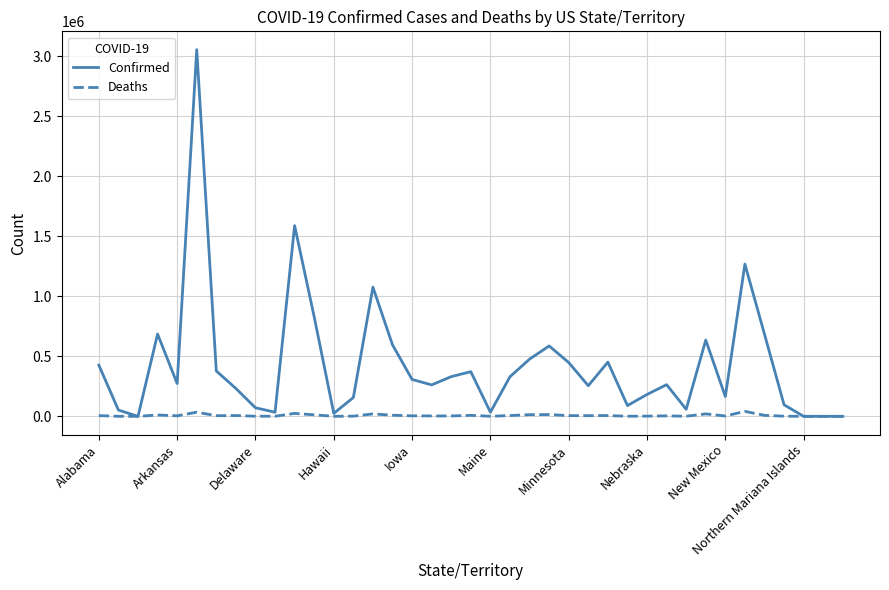

Rank the series by their average value, from highest to lowest.

Confirmed, Deaths